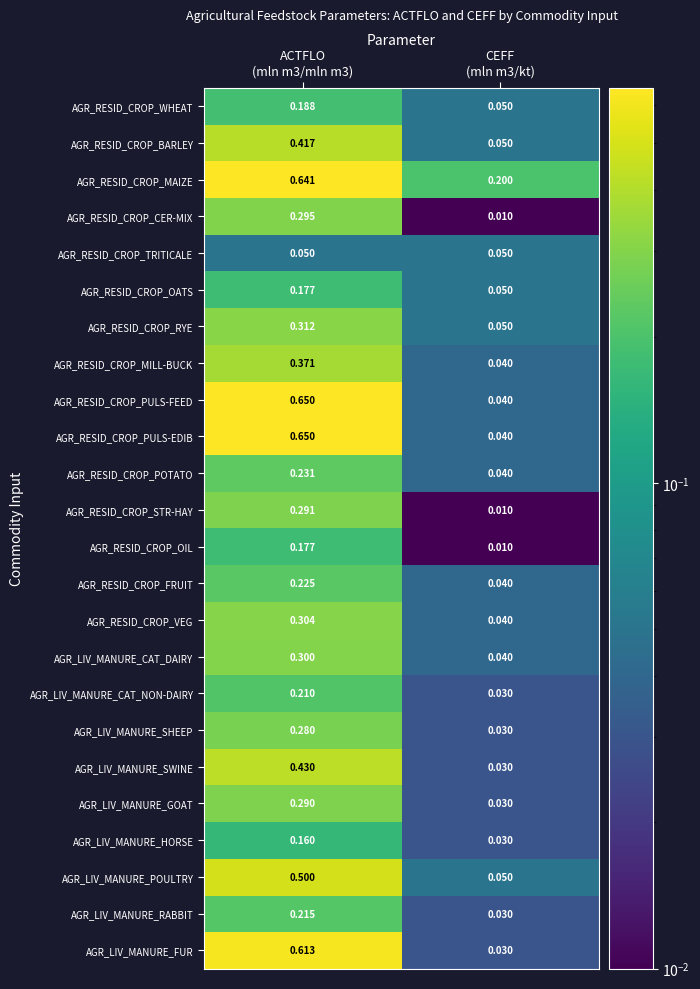

Which series has the largest total across all categories?

AGR_RESID_CROP_MAIZE